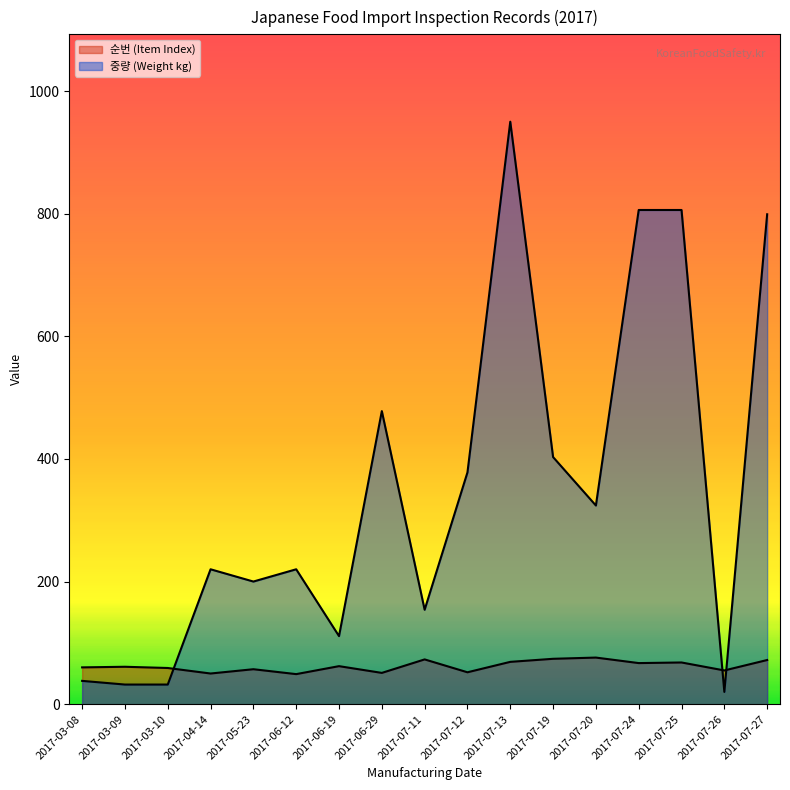

Is it true that 순번 (Item Index) equals 94 at 2017-03-08?

False